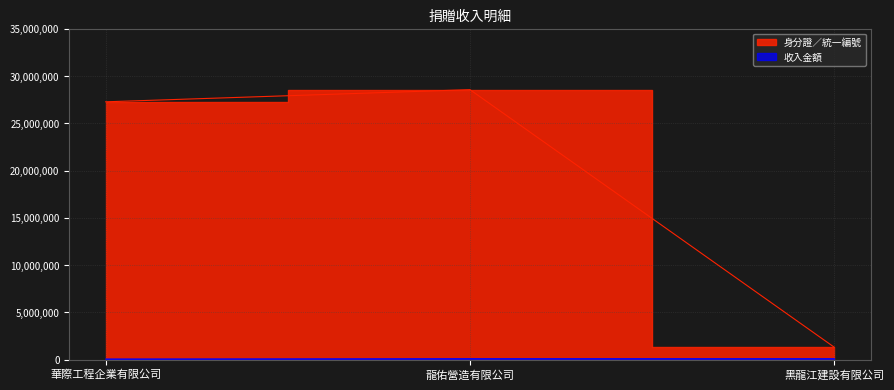

What is the sum of all 身分證／統一編號 values?

57122478